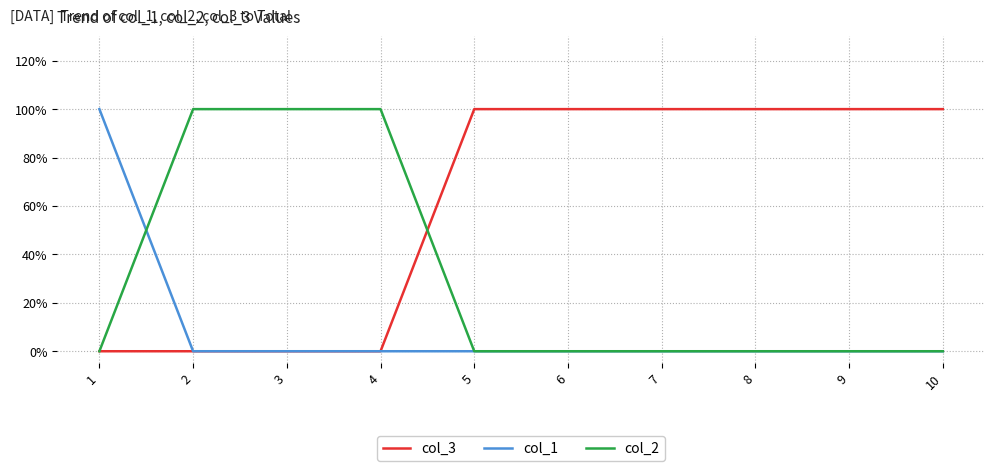

True or false: col_3 and col_1 cross at least once.

False